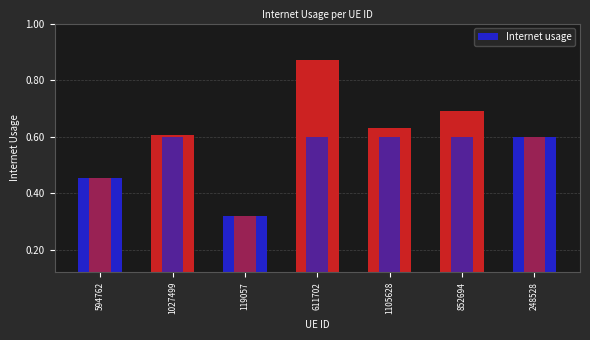

What position from the left is 248528?

7